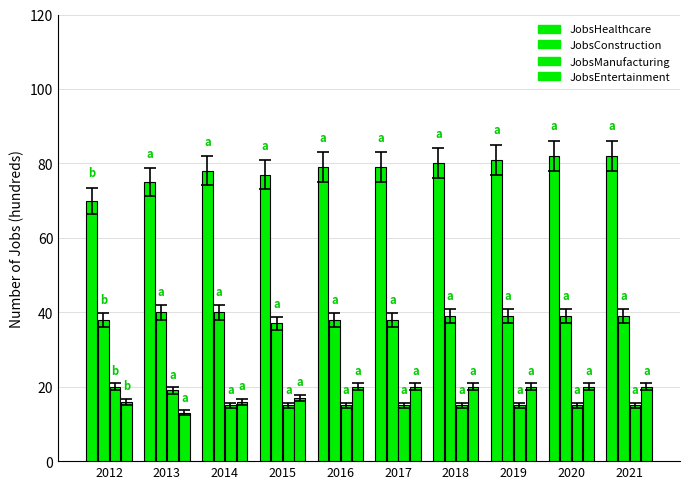

How many categories are shown in the chart?

10